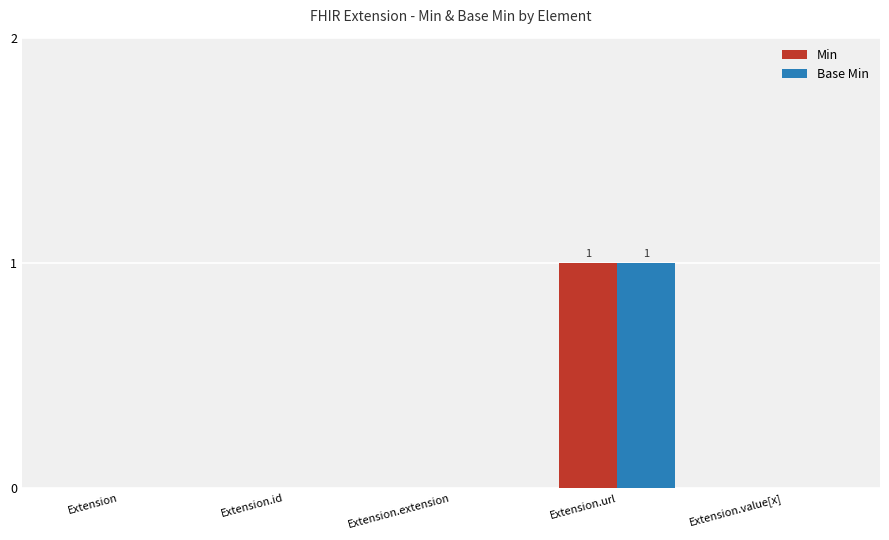

Are the bars grouped side by side (vs. stacked)?

Yes